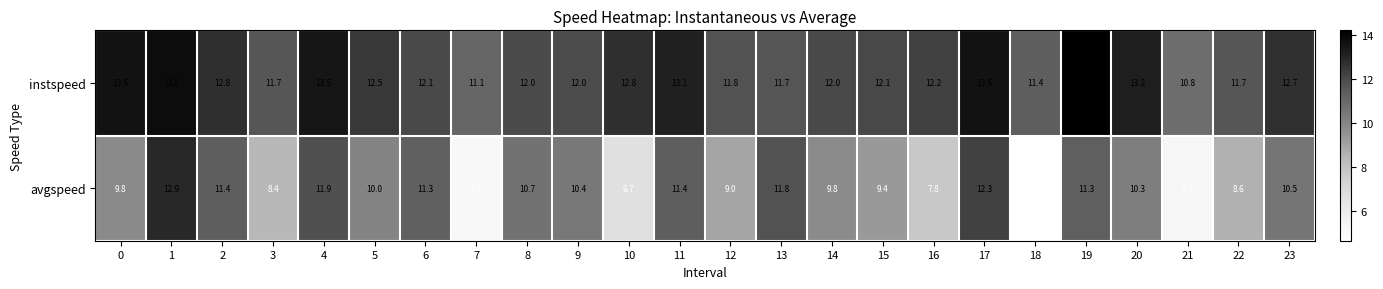

At which label is avgspeed closest to 8?

16